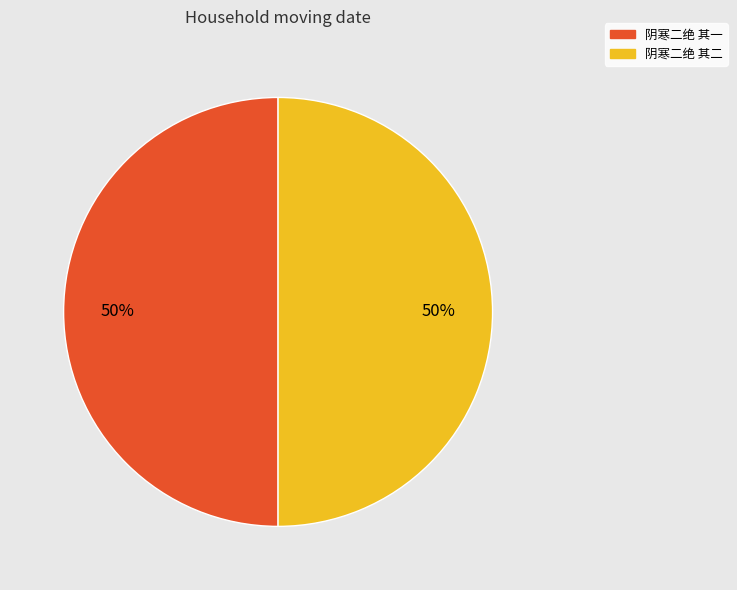

The 阴寒二绝 其一 slice represents 60% of the pie. True or false?

False